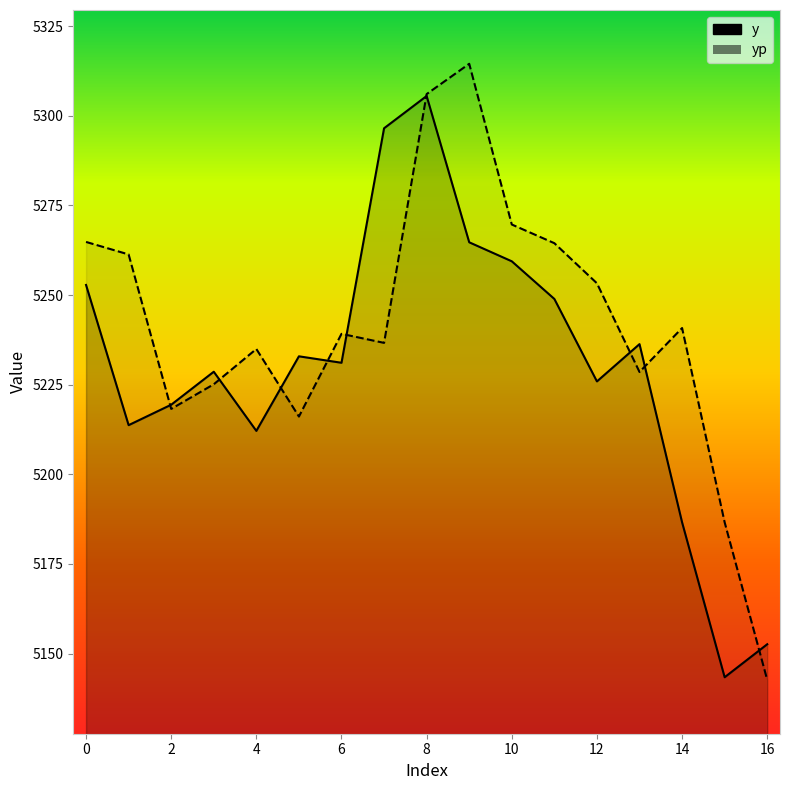

Where is y nearest to the value 5224?

12